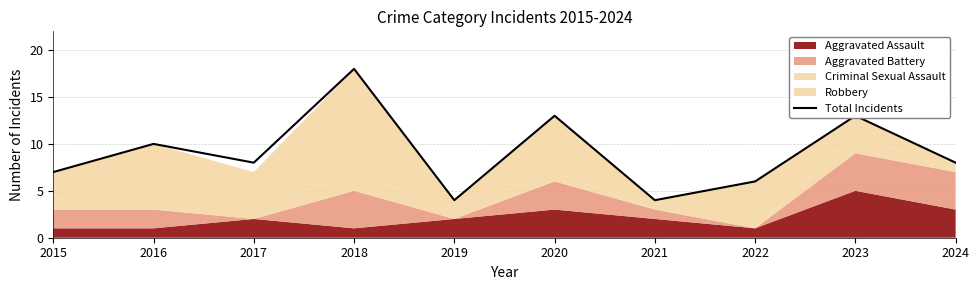

True or false: the data shows 13 at 2023.

True